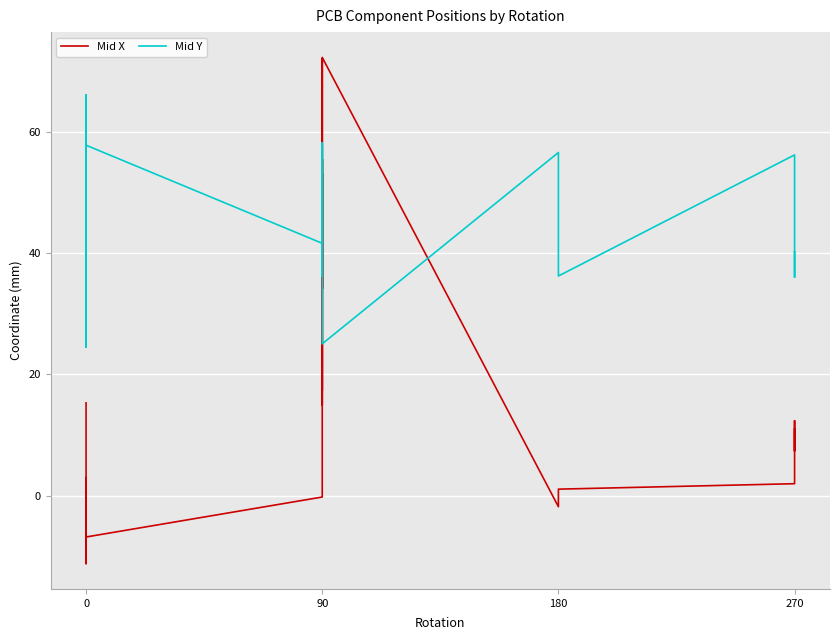

What is the maximum value for Mid X?

72.3